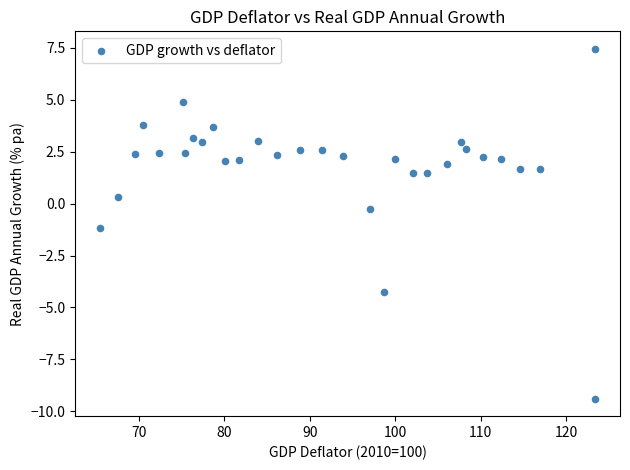

What is the range of Y values (max minus min)?

16.9